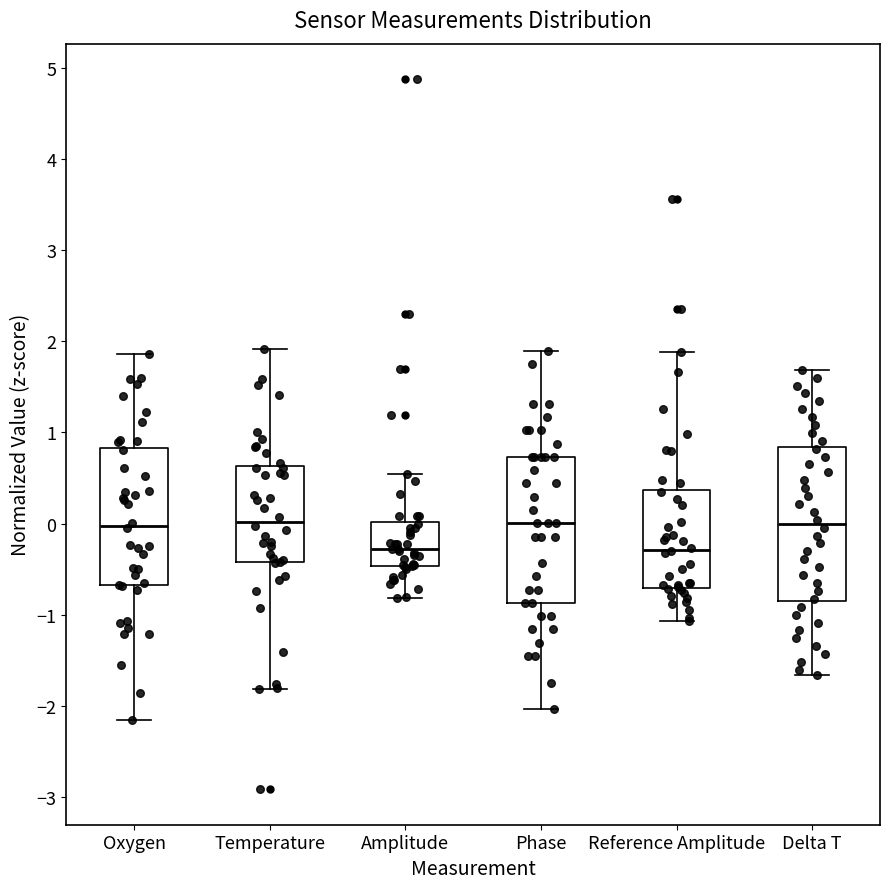

Reading left to right, transcribe this box plot: for each box, give where its median line is, the range the box spans, and where its two whiskers end, as read against the y-axis. The values are not printed on the chart, so give them approximately, as read against the axis.

Oxygen: median 0.0, box -0.7 to 0.8, whiskers -2.2 to 1.9
Temperature: median 0.0, box -0.4 to 0.6, whiskers -1.8 to 1.9
Amplitude: median -0.3, box -0.5 to 0.0, whiskers -0.8 to 0.5
Phase: median 0.0, box -0.9 to 0.7, whiskers -2.0 to 1.9
Reference Amplitude: median -0.3, box -0.7 to 0.4, whiskers -1.1 to 1.9
Delta T: median 0.0, box -0.8 to 0.8, whiskers -1.7 to 1.7